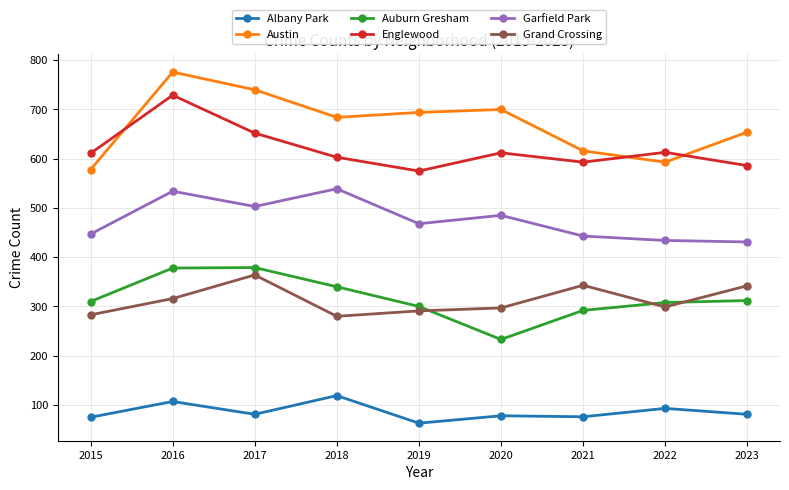

Where does the Grand Crossing series first go above 299?

2016